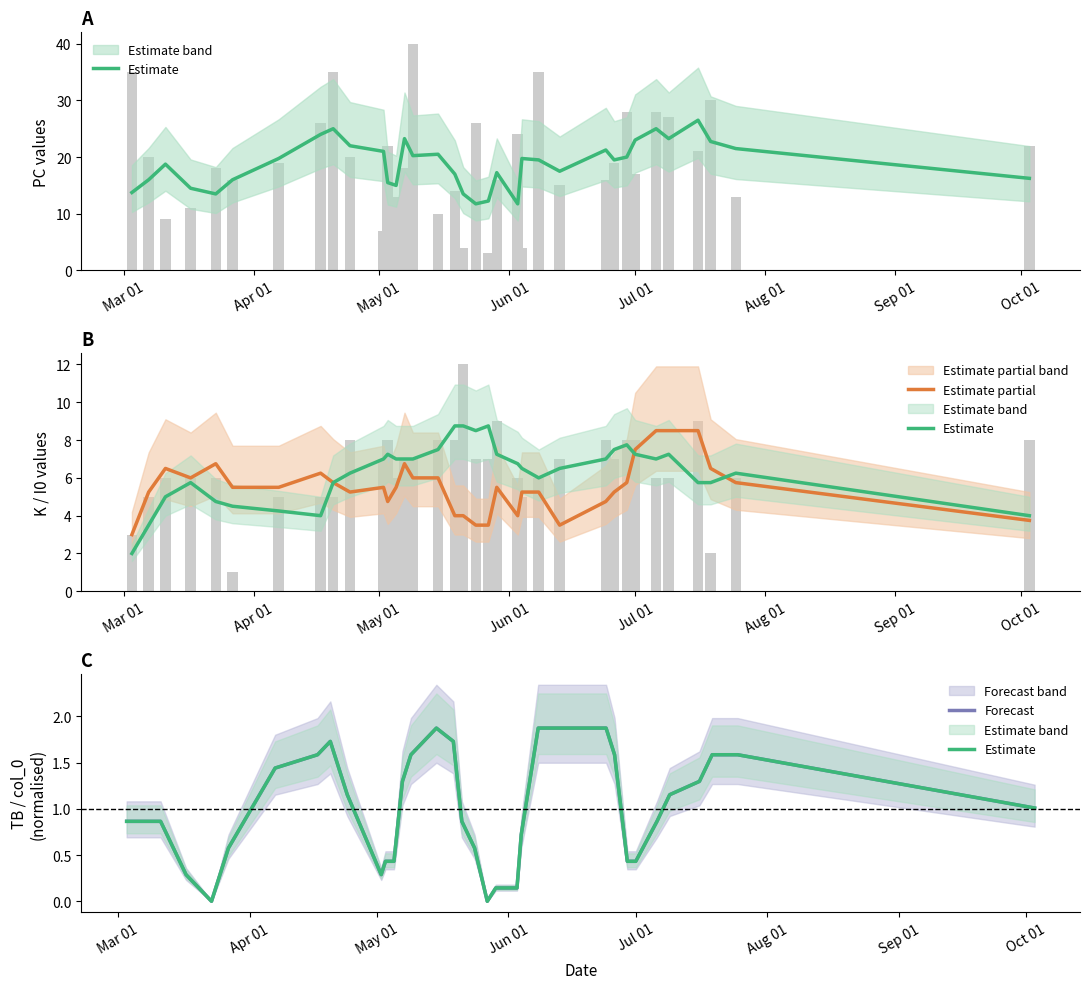

What is the average value of the Estimate partial series?

5.5